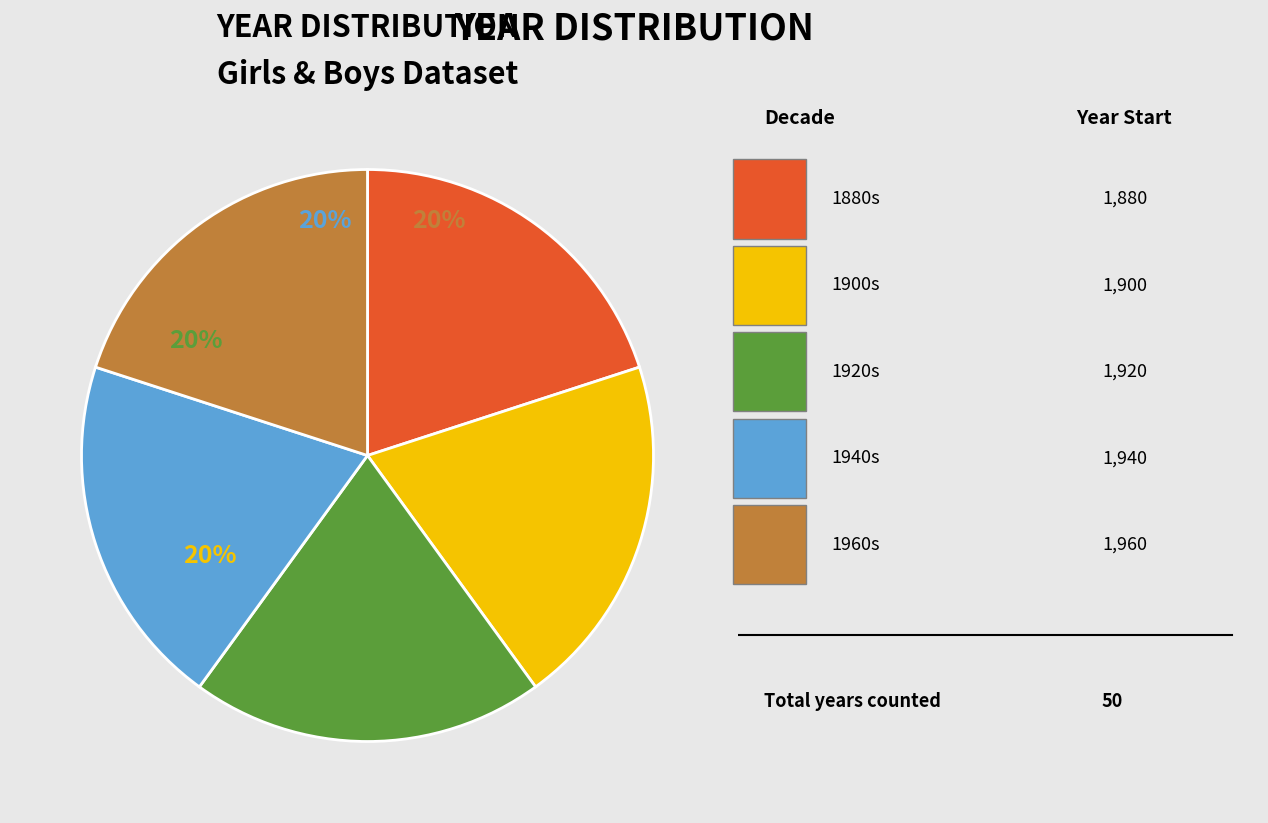

Is there a majority slice in this chart?

No